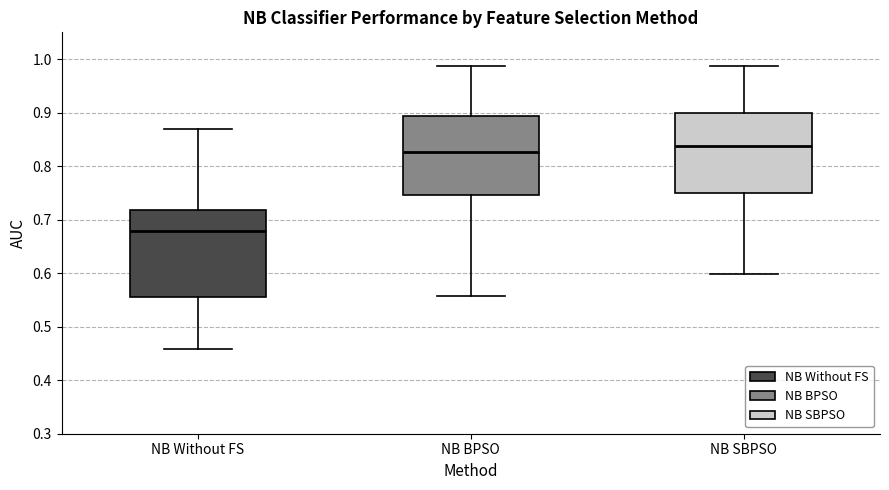

Where is the upper edge of the box for NB Without FS on the y-axis? The values are not printed on the chart, so give them approximately, as read against the axis.

0.72